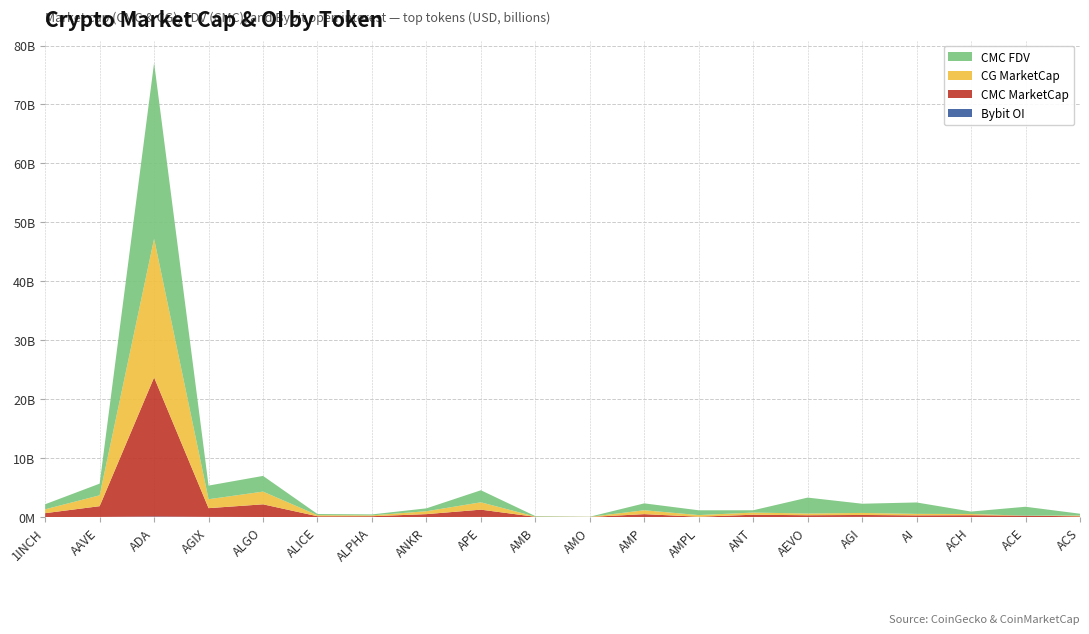

Reading left to right, extract all data points from this chart.

CMC_MarketCap: 1INCH=654471494	AAVE=1824506915	ADA=23594045987	AGIX=1481053889	ALGO=2149541760	ALICE=134747255	ALPHA=142013136	ANKR=489464036	APE=1237304100	AMB=39018859	AMO=18571845	AMP=496206817	AMPL=58266473	ANT=392383750	AEVO=296739236	AGI=325756597	AI=273301182	ACH=309675161	ACE=226747361	ACS=125425619
CMC_FDV: 1INCH=858475727	AAVE=1977333900	ADA=29857061415	AGIX=2315266691	ALGO=2664675370	ALICE=198410604	ALPHA=163233490	ANKR=489464036	APE=2045482929	AMB=83052674	AMO=20613776	AMP=1168542216	AMPL=814704949	ANT=392383750	AEVO=2697629419	AGI=1564946408	AI=1939165814	ACH=416145936	ACE=1517186632	ACS=315956168
CG_MarketCap: 1INCH=655369868	AAVE=1845424000	ADA=23528775495	AGIX=1512481560	ALGO=2154747324	ALICE=175363619	ALPHA=142237225	ANKR=490822980	APE=1246108556	AMB=36483386	AMO=18787219	AMP=659127639	AMPL=276705510	ANT=364600827	AEVO=294334136	AGI=342547185	AI=253084422	ACH=206029698	ACE=0	ACS=125437717
Bybit_OI: 1INCH=6072616	AAVE=22380492	ADA=93474019	AGIX=30269896	ALGO=12204027	ALICE=4602525	ALPHA=3034268	ANKR=7711875	APE=19253951	AMB=1849470	AMO=0	AMP=0	AMPL=0	ANT=3268174	AEVO=13227981	AGI=29902952	AI=12504086	ACH=2708459	ACE=3750554	ACS=0